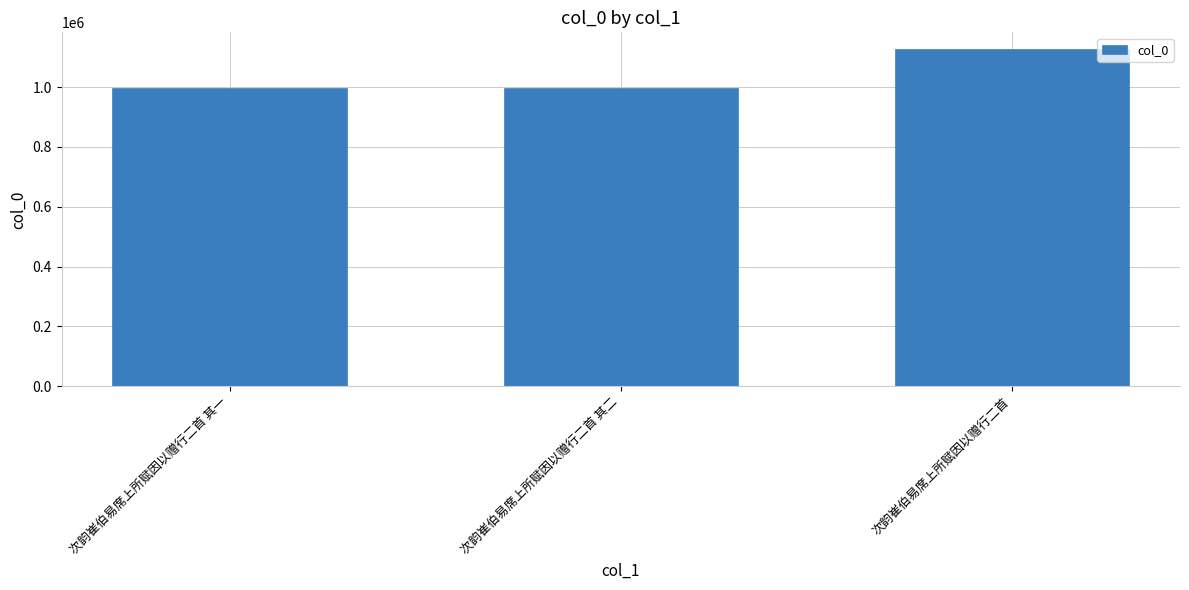

Where is the data nearest to the value 1061457?

次韵崔伯易席上所赋因以赠行二首 其一